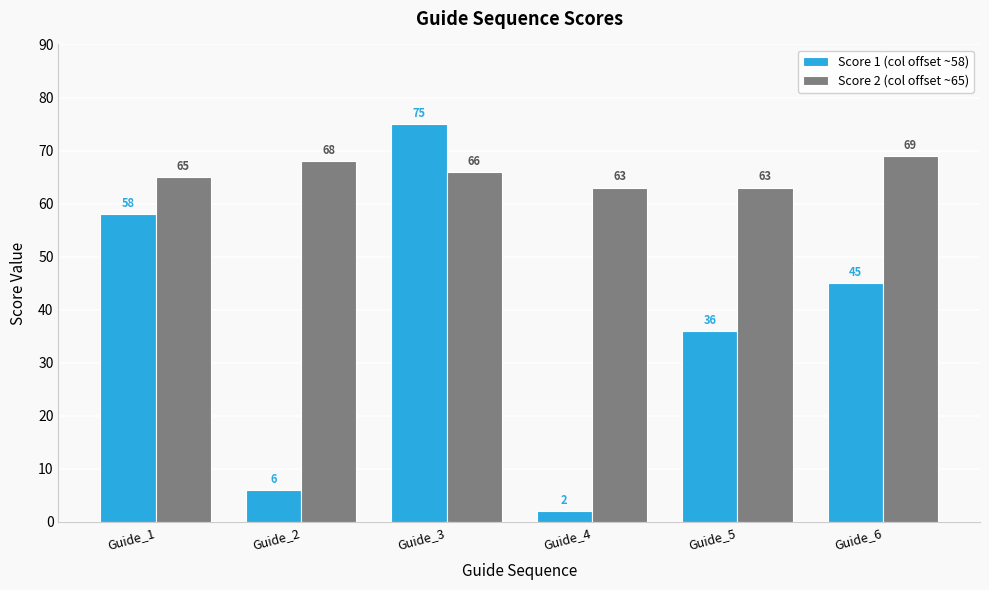

Reading left to right, transcribe all the data shown in this chart.

Score 1 (col offset ~58): Guide_1=58	Guide_2=6	Guide_3=75	Guide_4=2	Guide_5=36	Guide_6=45
Score 2 (col offset ~65): Guide_1=65	Guide_2=68	Guide_3=66	Guide_4=63	Guide_5=63	Guide_6=69